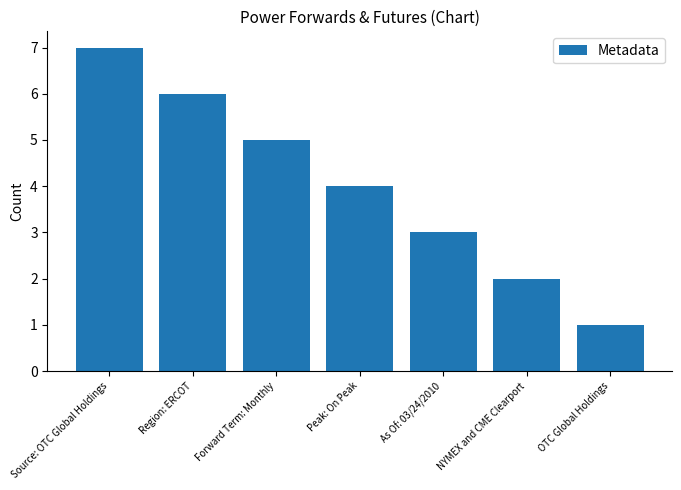

What is the sum of all values?

28